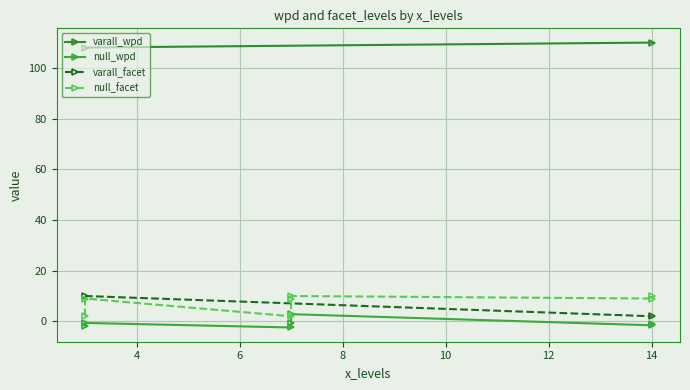

How many interior local peaks does the facet_levels series have?

2